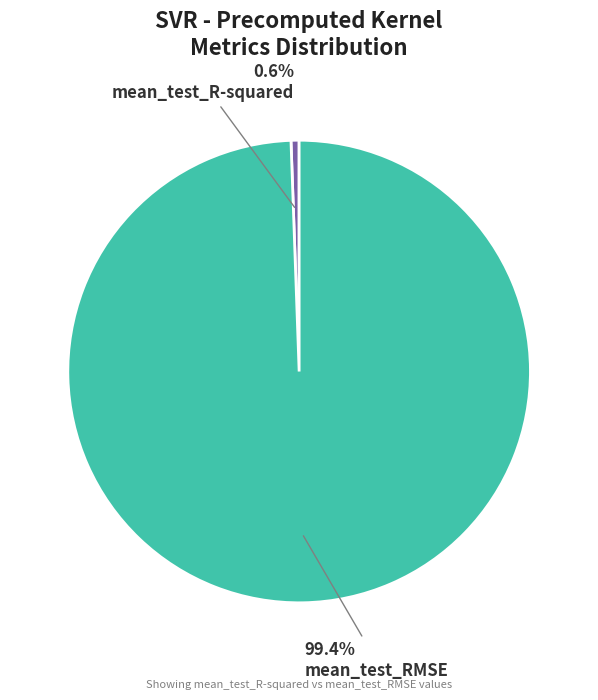

To the nearest percent, what is the difference between the largest and smallest slice percentages?

99%